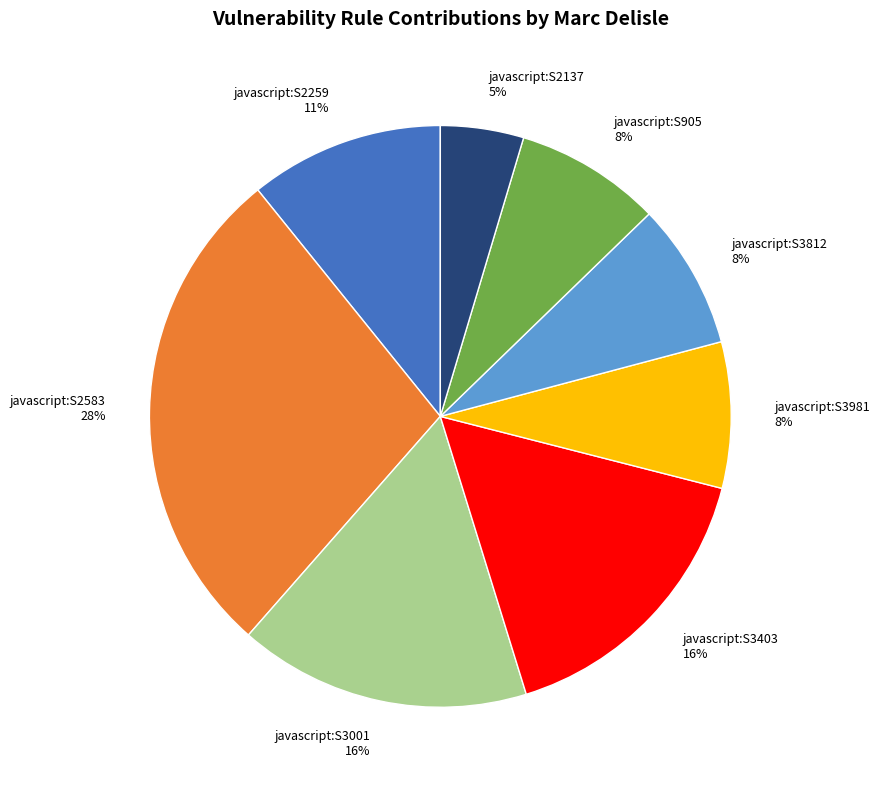

Does javascript:S905 8% account for over 50% of the chart?

No